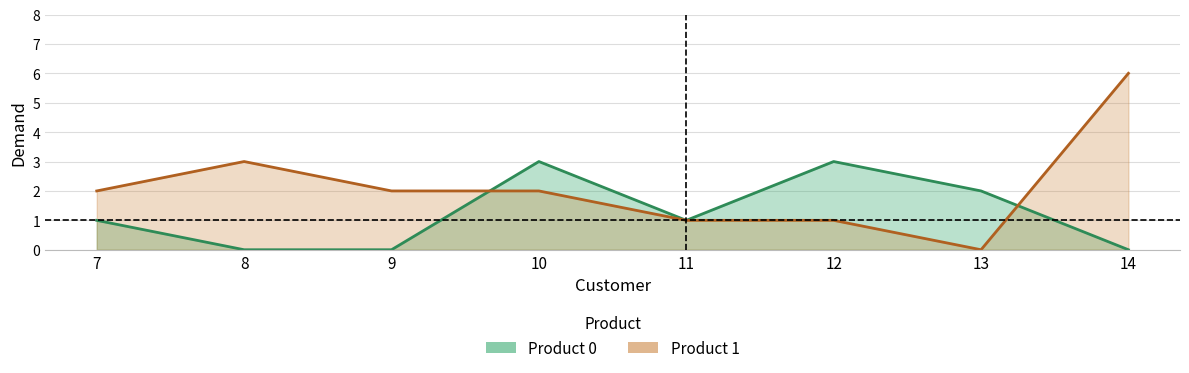

Reading left to right, list all the values displayed in this chart.

Product 0: 7=1	8=0	9=0	10=3	11=1	12=3	13=2	14=0
Product 1: 7=2	8=3	9=2	10=2	11=1	12=1	13=0	14=6